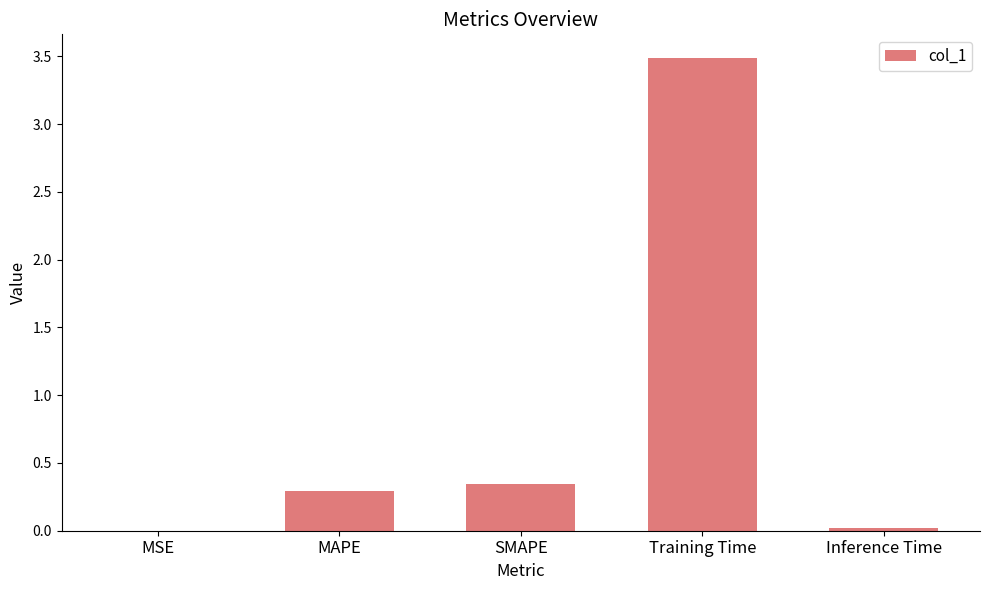

What is the maximum value shown in the chart?

3.5